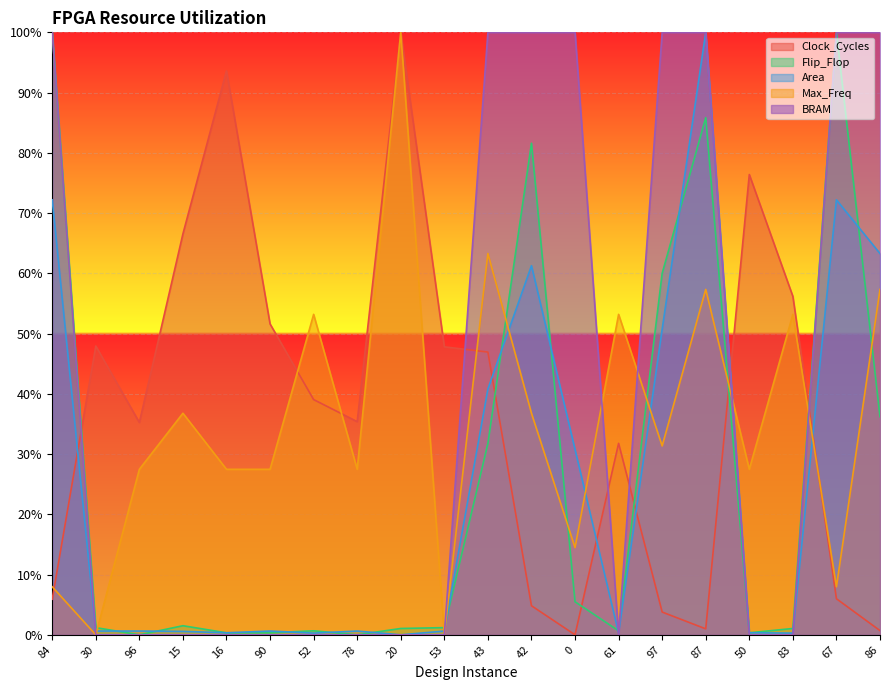

Reading left to right, list all the values displayed in this chart.

Clock_Cycles: 0.1	0.5	0.4	0.7	0.9	0.5	0.4	0.4	1.0	0.5	0.5	0.0	0.0	0.3	0.0	0.0	0.8	0.6	0.1	0.0
Flip_Flop: 1.0	0.0	0.0	0.0	0.0	0.0	0.0	0.0	0.0	0.0	0.3	0.8	0.1	0.0	0.6	0.9	0.0	0.0	1.0	0.4
Area: 0.7	0.0	0.0	0.0	0.0	0.0	0.0	0.0	0.0	0.0	0.4	0.6	0.3	0.0	0.5	1.0	0.0	0.0	0.7	0.6
Max_Freq: 0.1	0.0	0.3	0.4	0.3	0.3	0.5	0.3	1.0	0.0	0.6	0.4	0.1	0.5	0.3	0.6	0.3	0.5	0.1	0.6
BRAM: 1.0	0.0	0.0	0.0	0.0	0.0	0.0	0.0	0.0	0.0	1.0	1.0	1.0	0.0	1.0	1.0	0.0	0.0	1.0	1.0